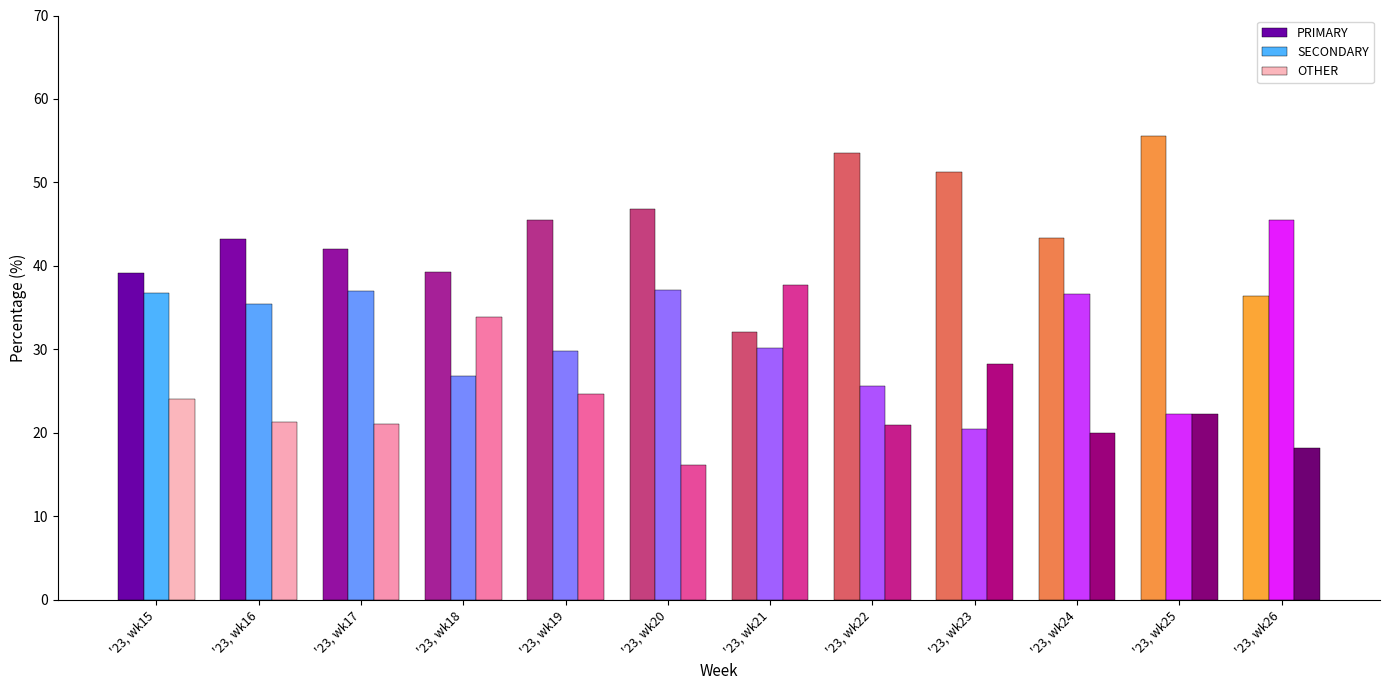

What is the minimum value shown in the chart?

16.1